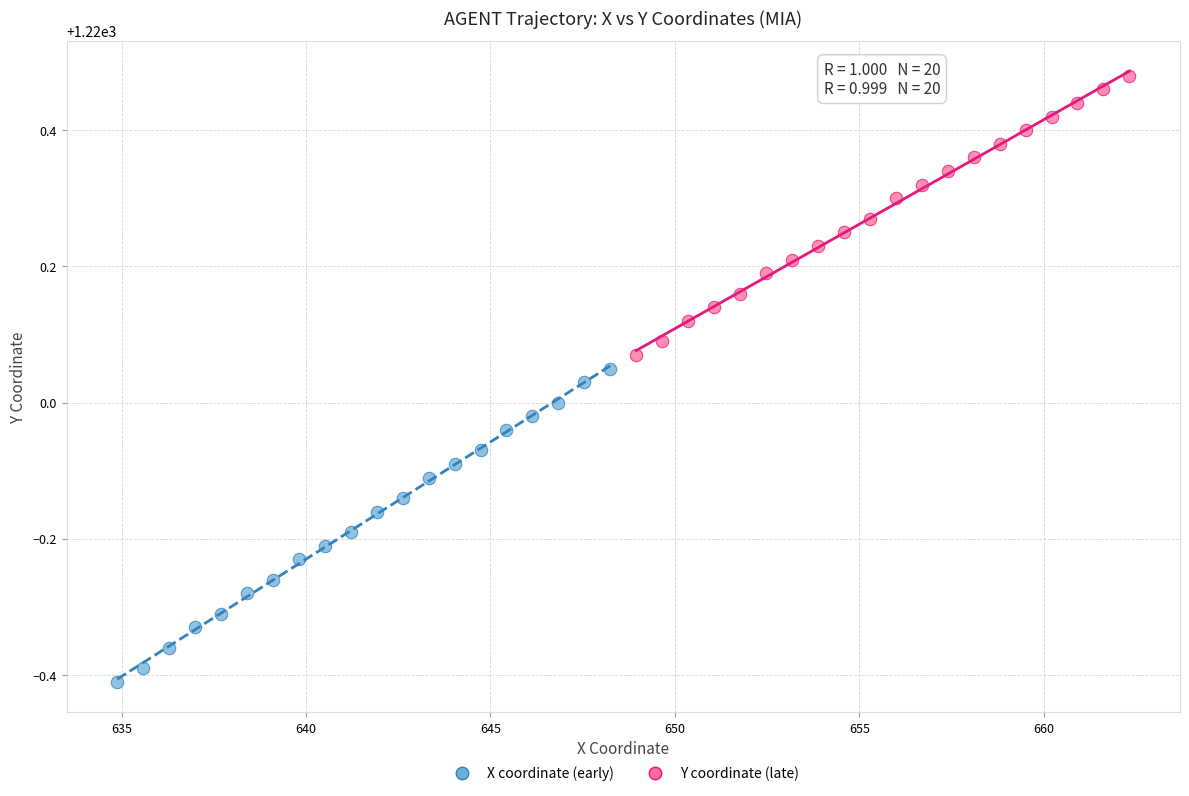

What are all the series names shown in the legend?

X coordinate (early), Y coordinate (late)